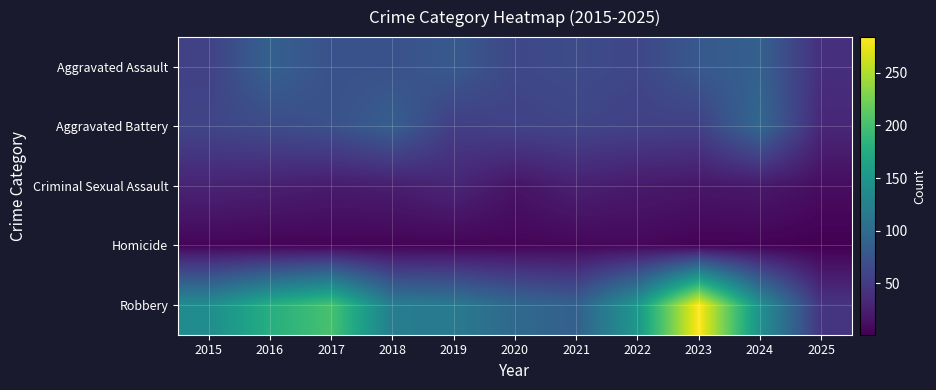

How many series are shown in this chart?

5